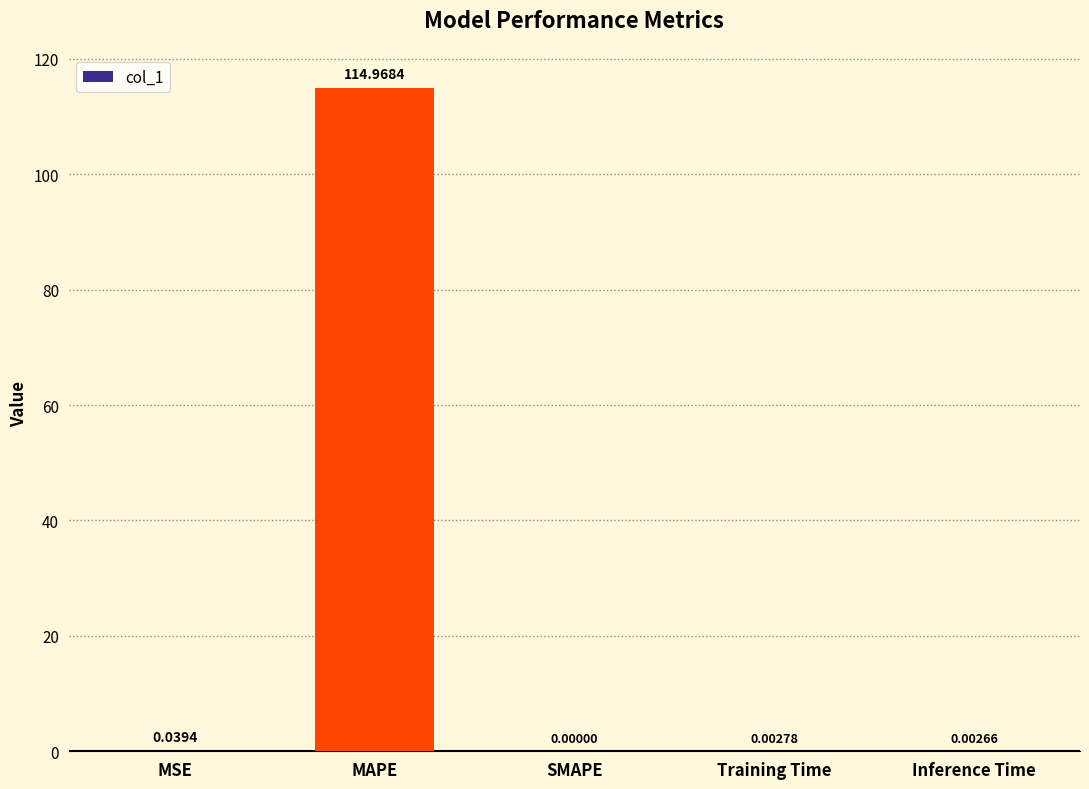

What is the sum of all values?

115.0